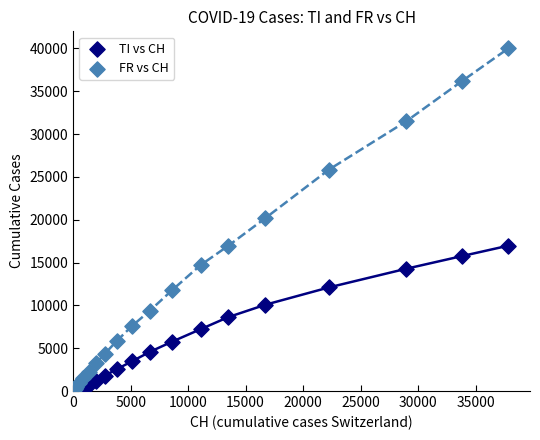

What are all the series names shown in the legend?

TI vs CH, FR vs CH